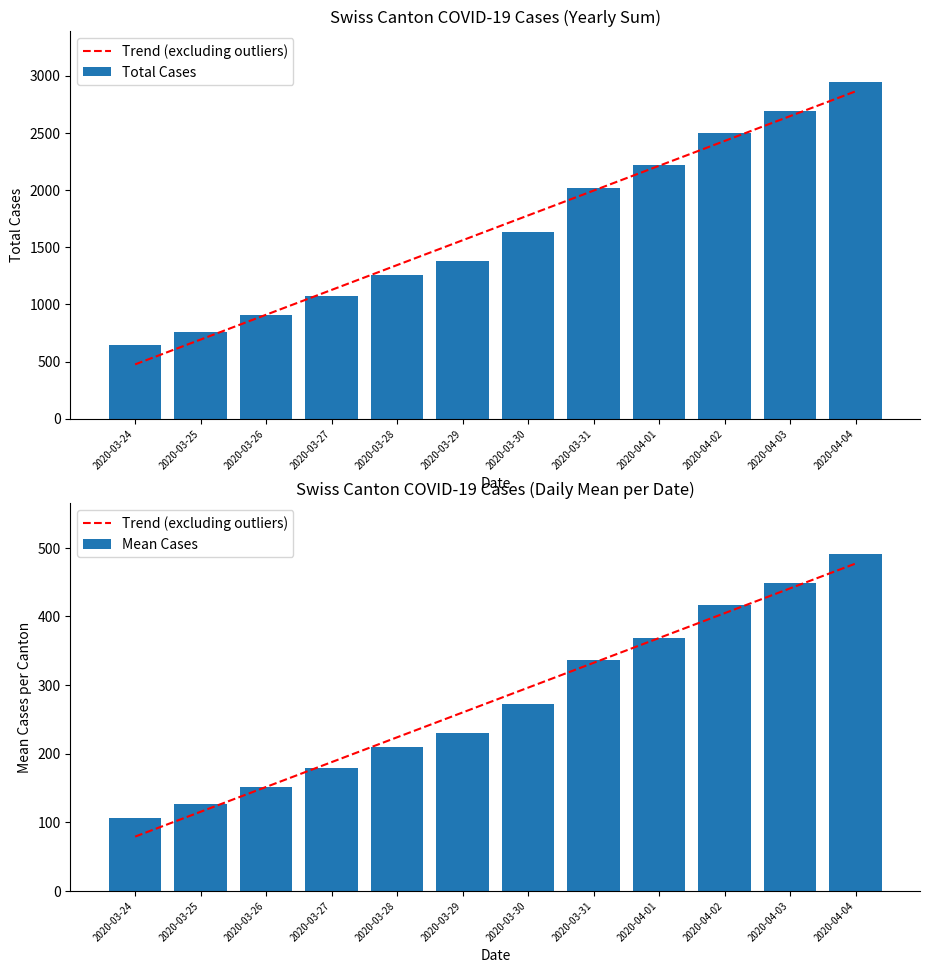

At which category is the sum across all series the highest?

2020-04-04